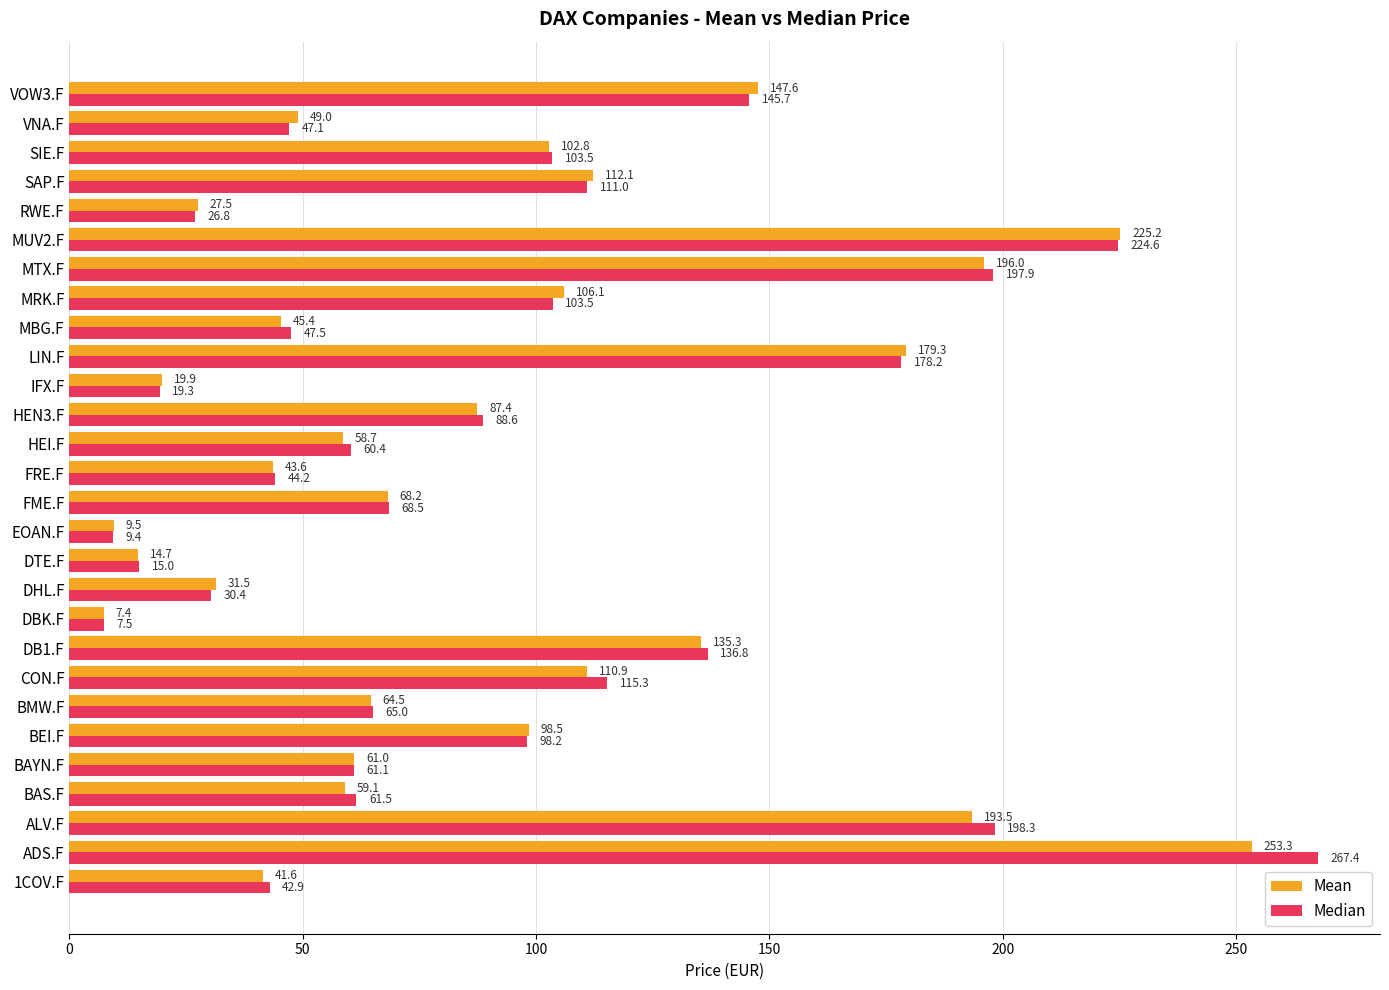

At which category is the sum across all series the highest?

ADS.F